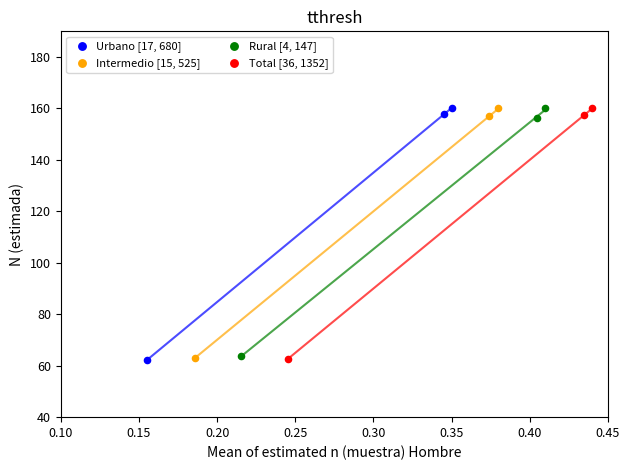

Which series has the widest spread of Y values?

Urbano [17, 680]